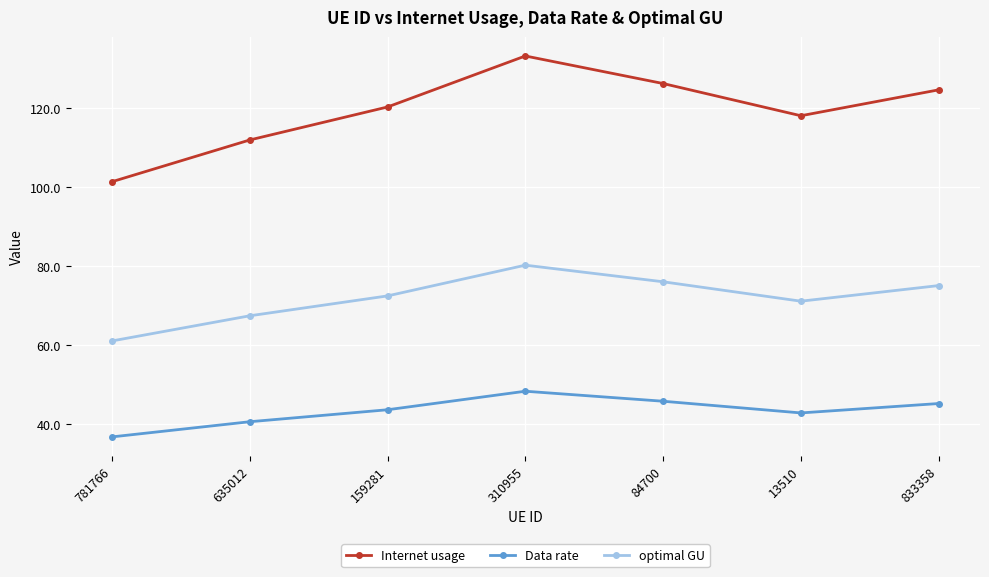

What is the spread (max minus min) of values at 310955?

84.8